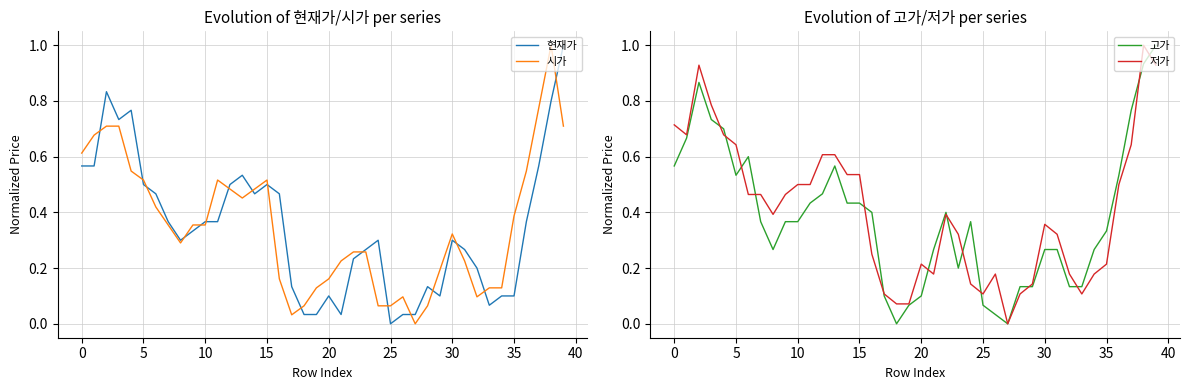

Which label corresponds to the smallest value in the chart?

25